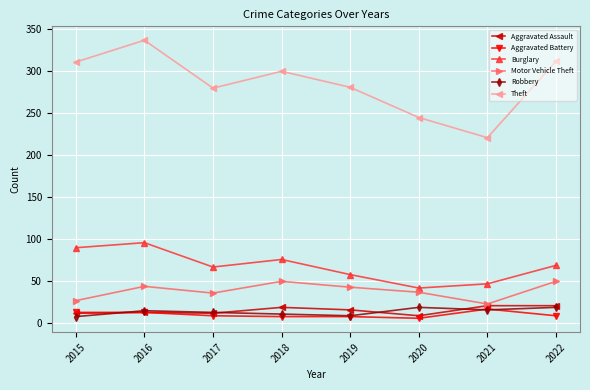

How many lines are shown in the chart?

6